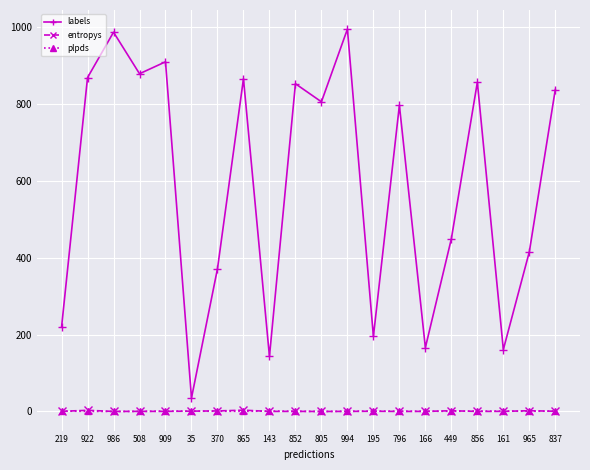

How many data points in labels are less than 805?

10